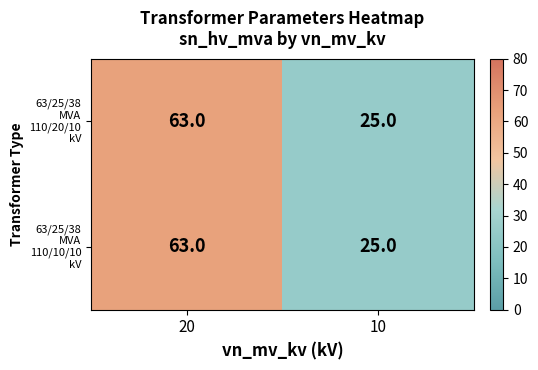

At which category is the sum across all series the highest?

20